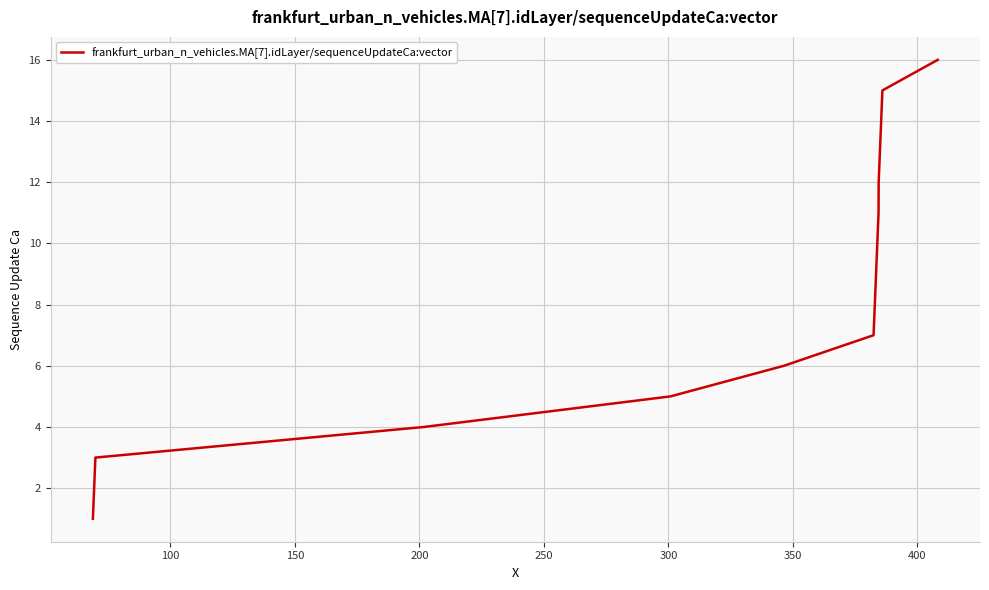

What is the greatest value displayed?

16